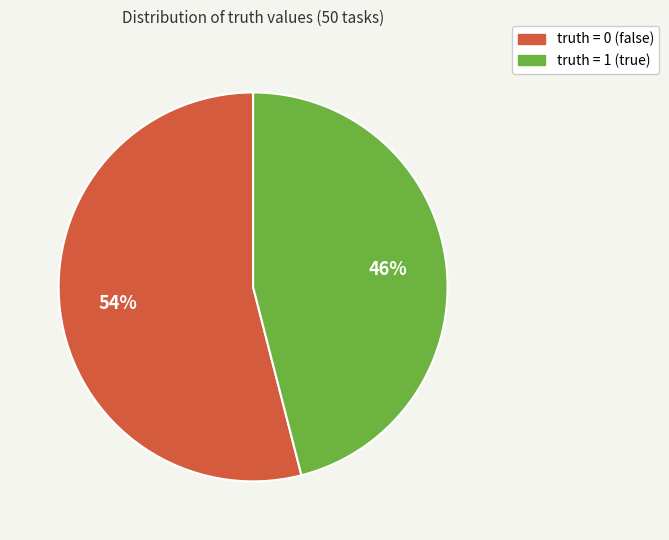

Is the sum of truth = 1 and truth = 0 greater than half?

Yes